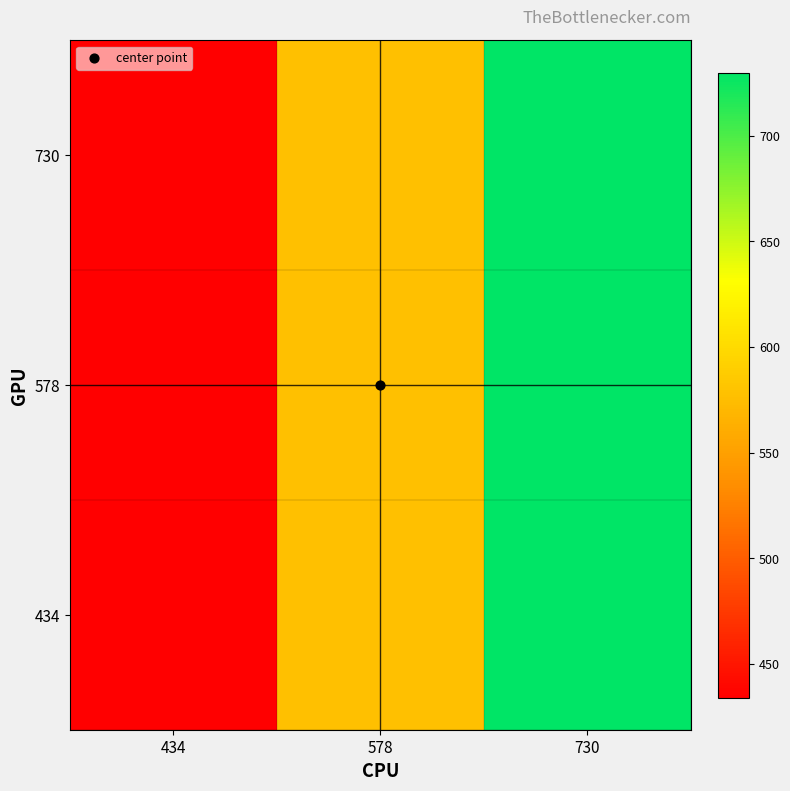

At which category does the chart reach its peak across all series?

730